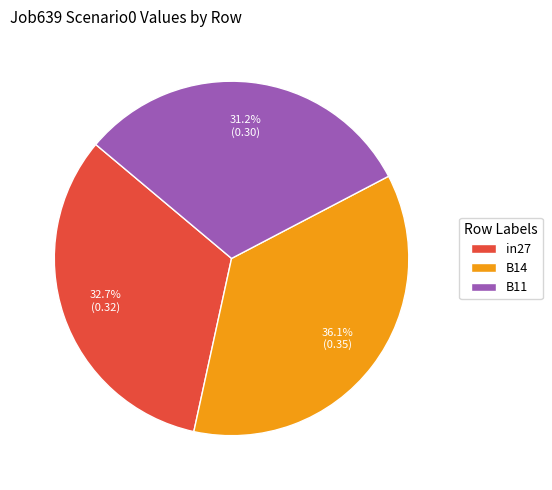

Which category has the biggest portion of the pie?

B14